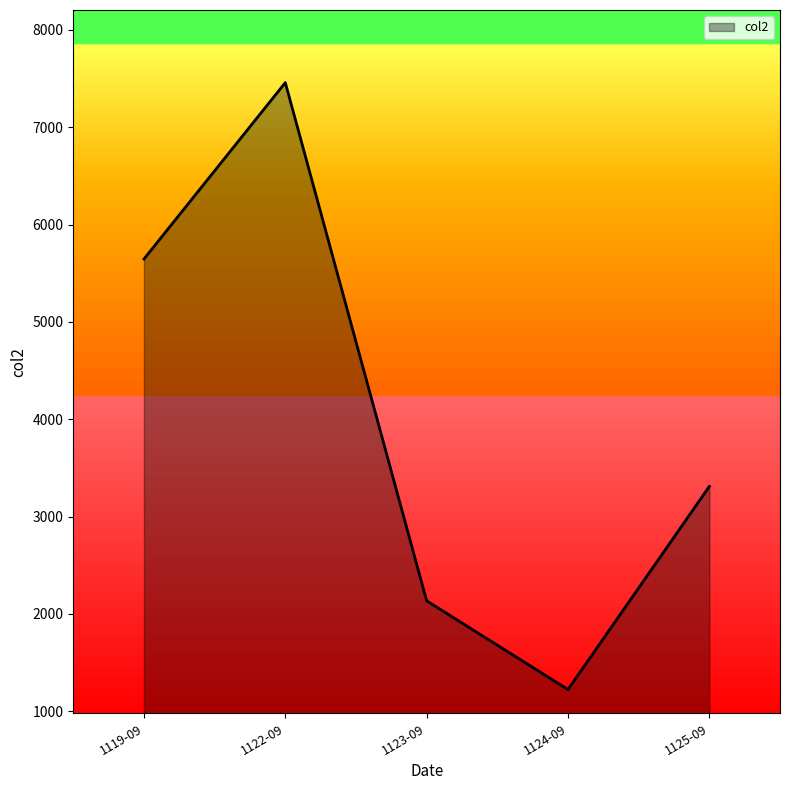

How many values are between 2135 and 5646?

3